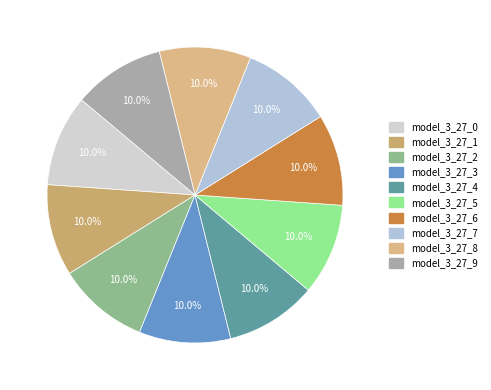

The model_3_27_1 slice represents 10% of the pie. True or false?

True